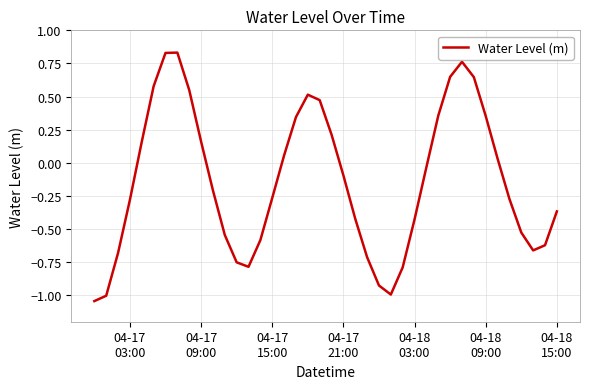

What is the difference between the maximum and minimum values?

1.9